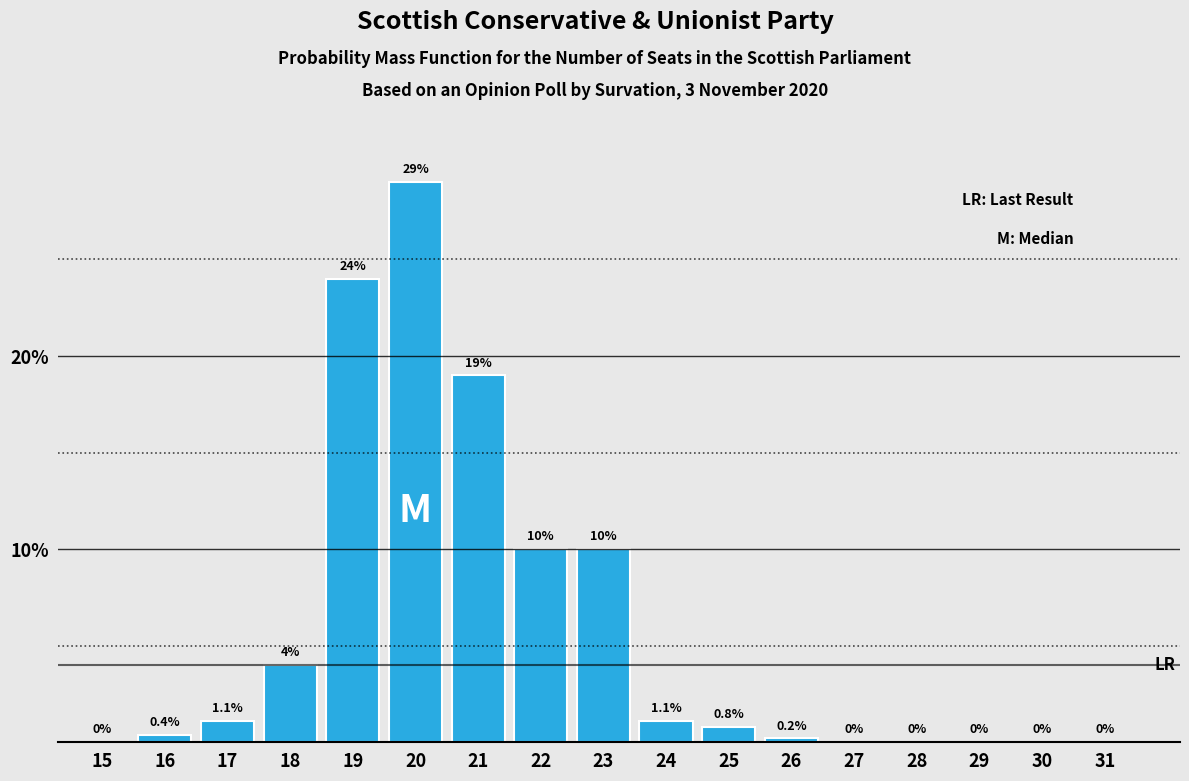

Reading left to right, what are all the values shown in this chart?

15=0.0	16=0.4	17=1.1	18=4.0	19=24.0	20=29.0	21=19.0	22=10.0	23=10.0	24=1.1	25=0.8	26=0.2	27=0.0	28=0.0	29=0.0	30=0.0	31=0.0